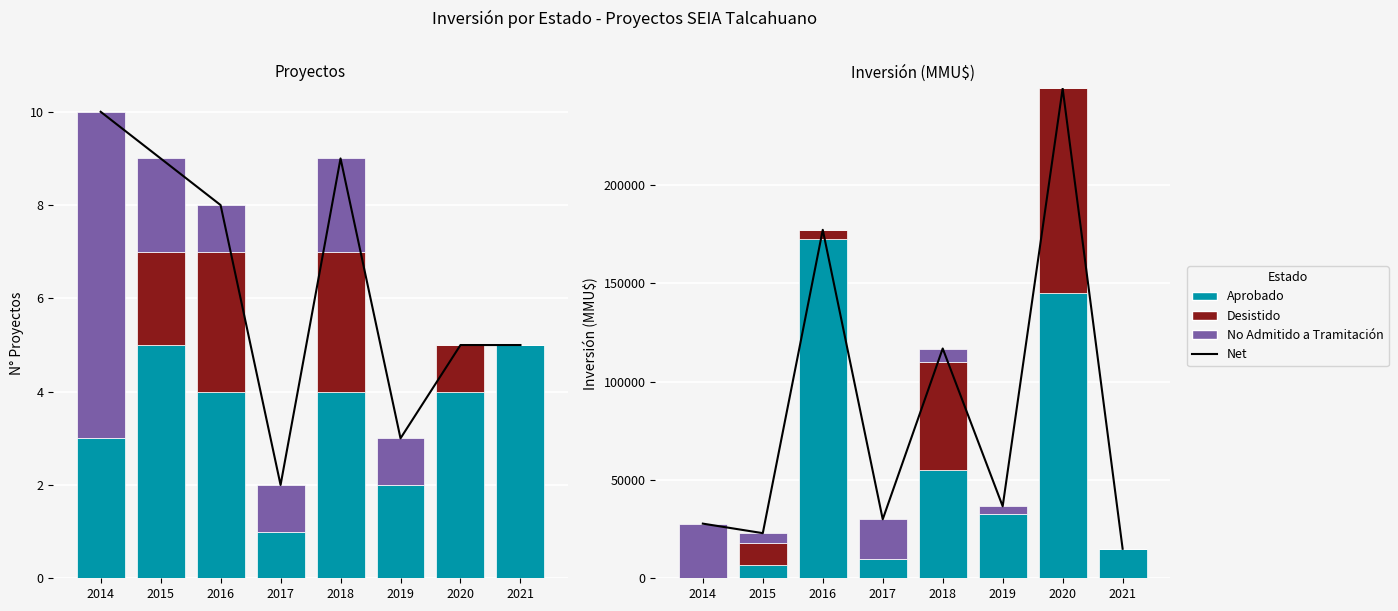

Between 2021 and 2017, which is larger?

2017